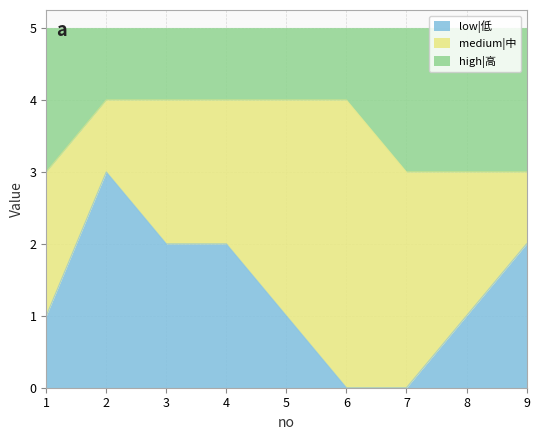

The value of low|低 at 5 is 2. True or false?

False